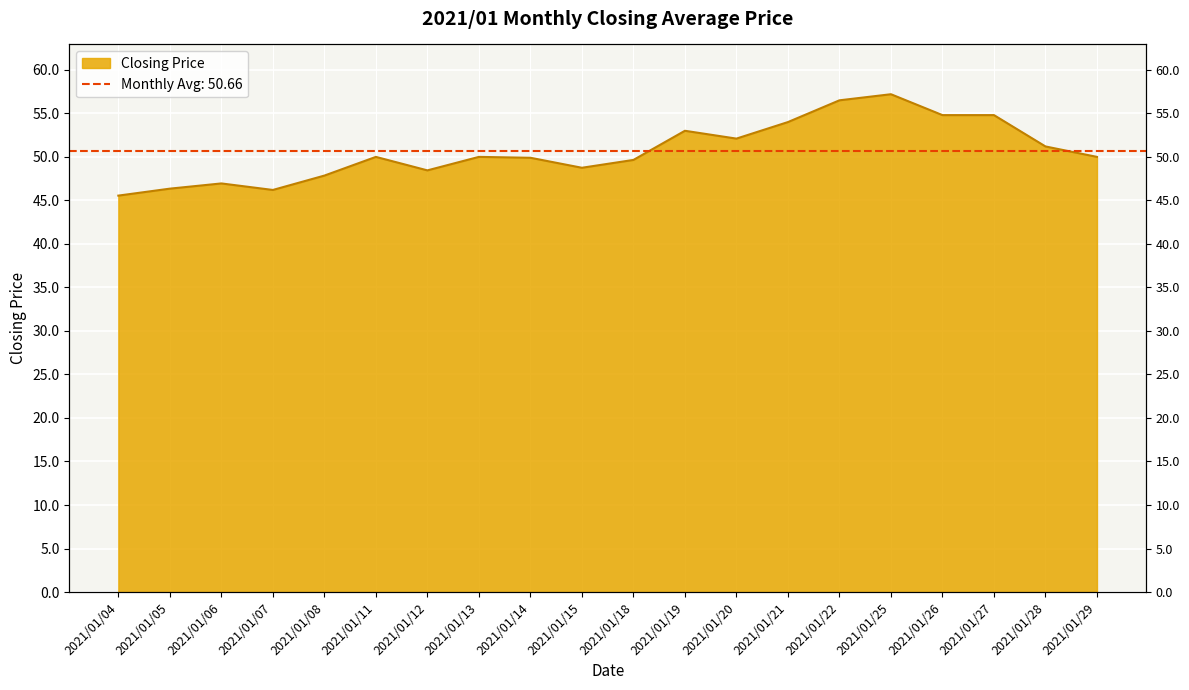

Read the value at 2021/01/20.

52.1